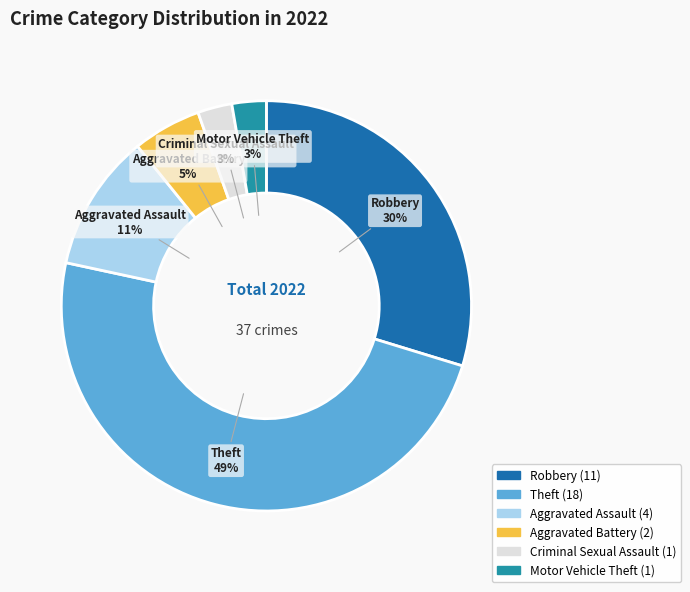

Is Robbery the majority of the pie?

No